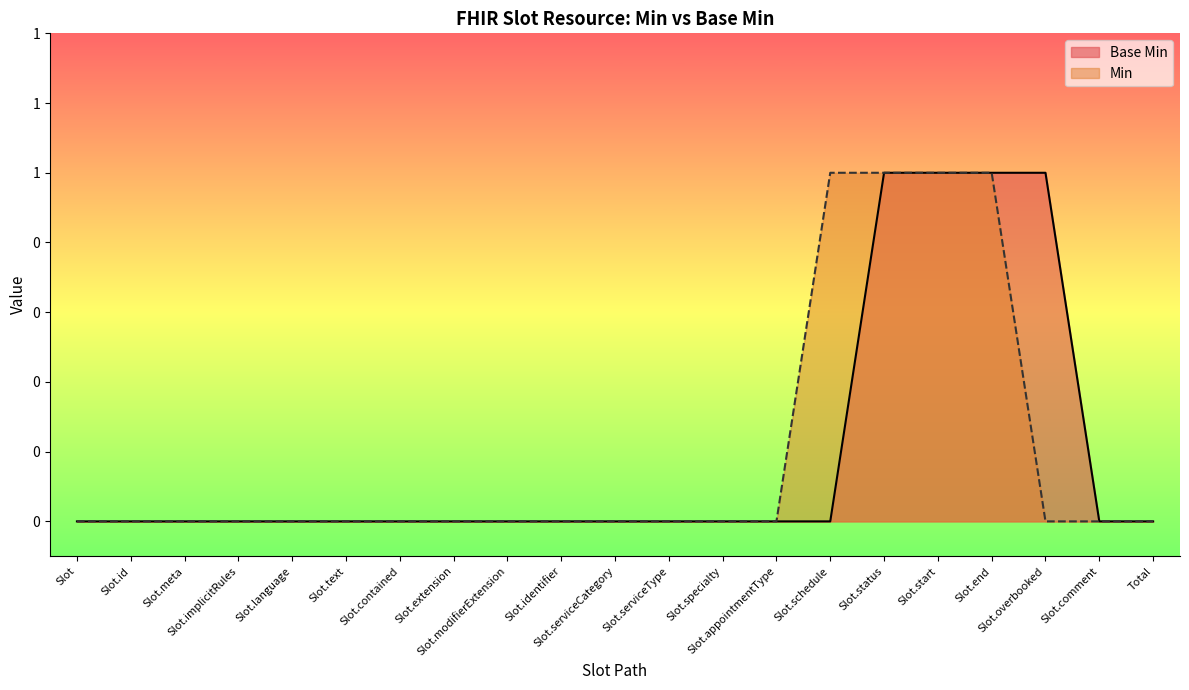

The chart shows a value of 1 at Slot.text. True or false?

False